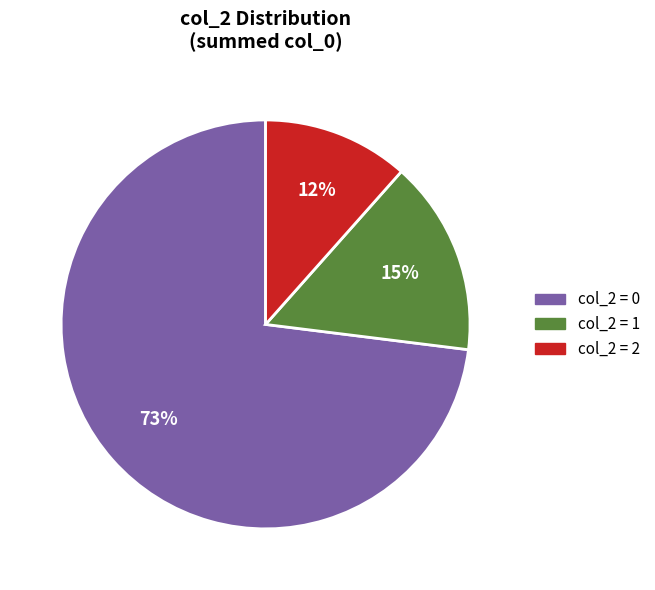

Does any single category account for the majority?

Yes